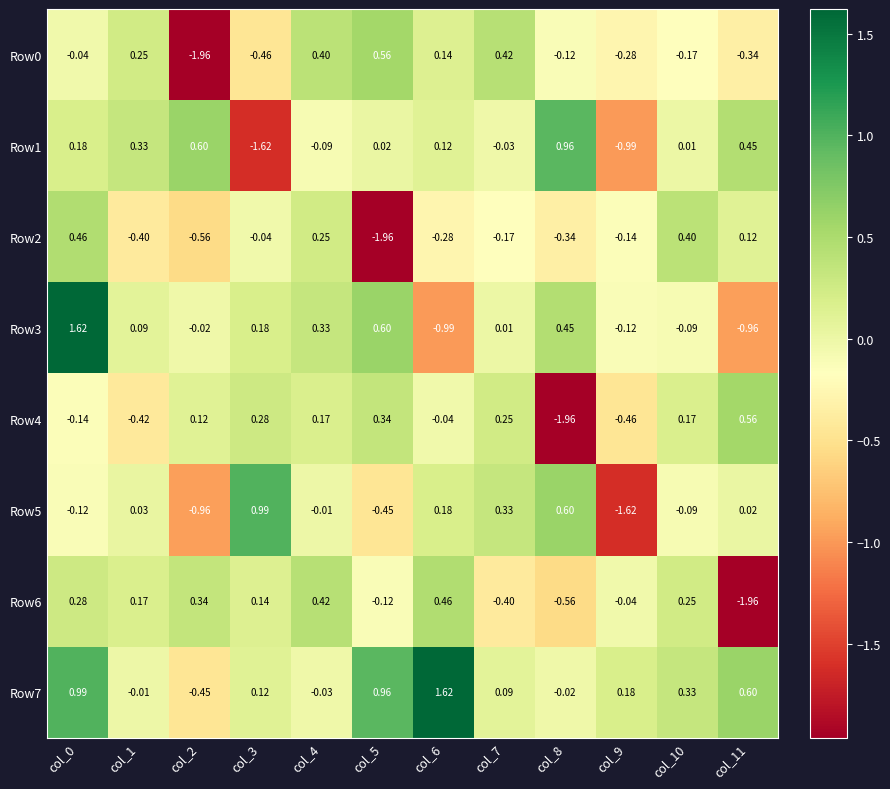

Is the value of Row7 at col_9 greater than the value of Row1 at col_11?

No